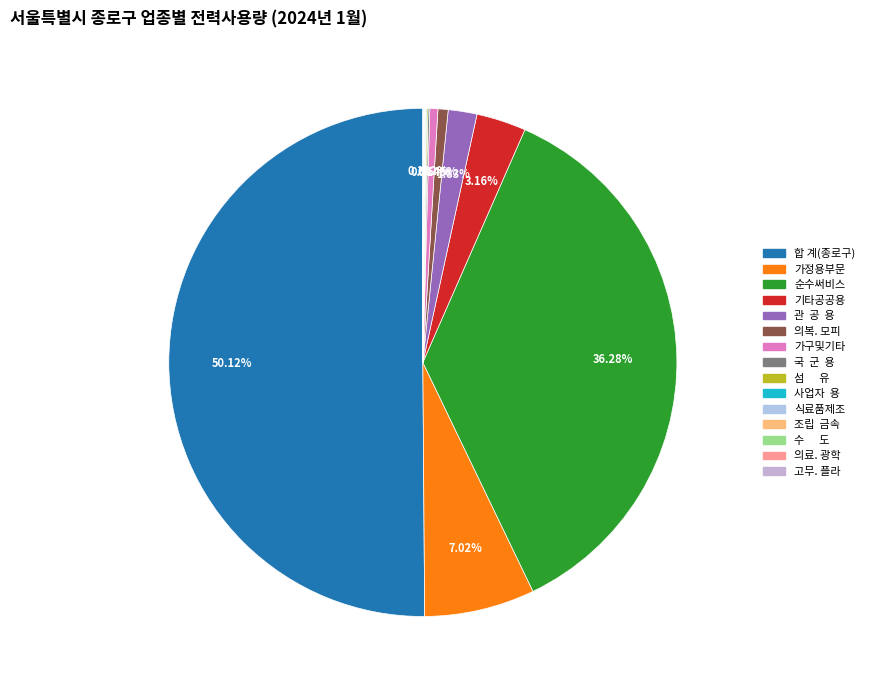

Is there a majority slice in this chart?

Yes